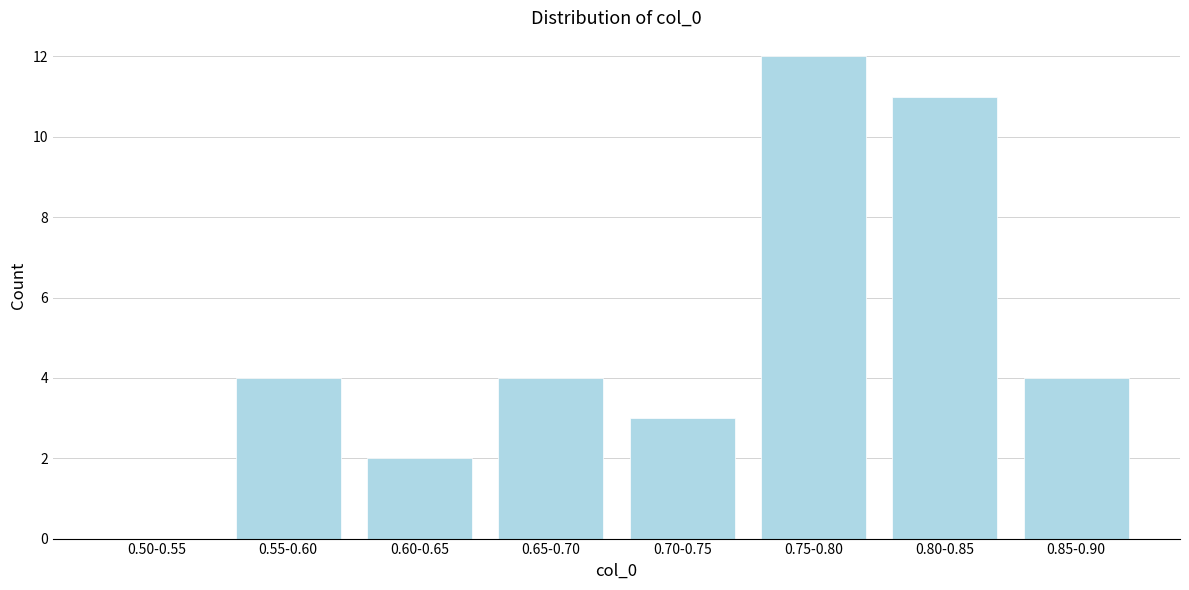

Reading left to right, transcribe all the data shown in this chart.

0.50-0.55=0	0.55-0.60=4	0.60-0.65=2	0.65-0.70=4	0.70-0.75=3	0.75-0.80=12	0.80-0.85=11	0.85-0.90=4